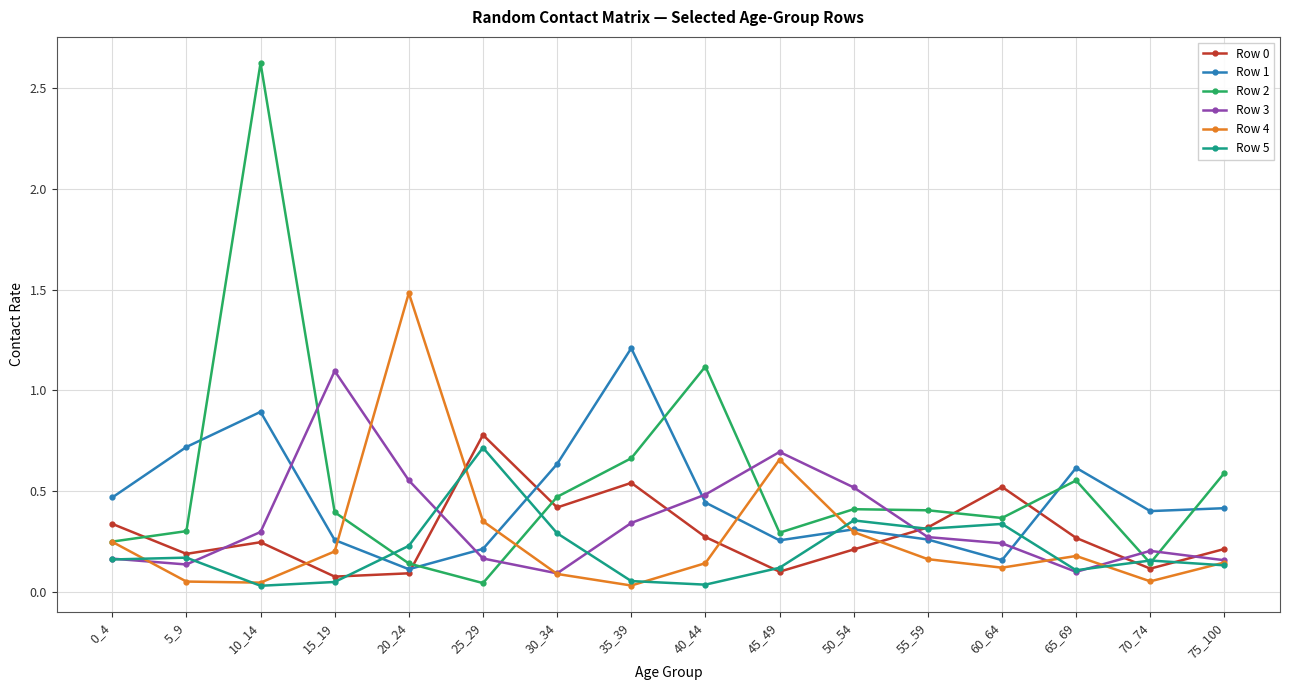

True or false: Row 1 has a value of 0.4 at 55_59.

False